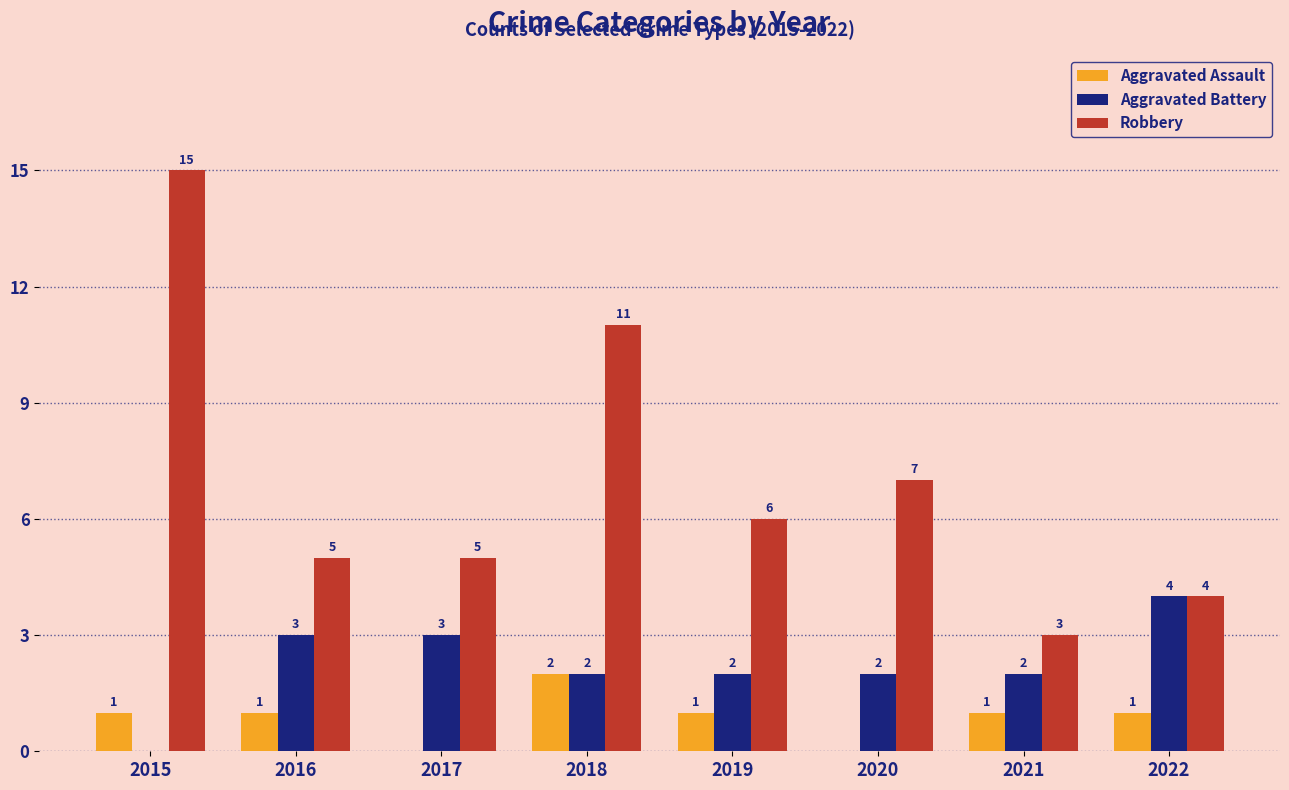

The Aggravated Assault series shows 1 at 2015. True or false?

True